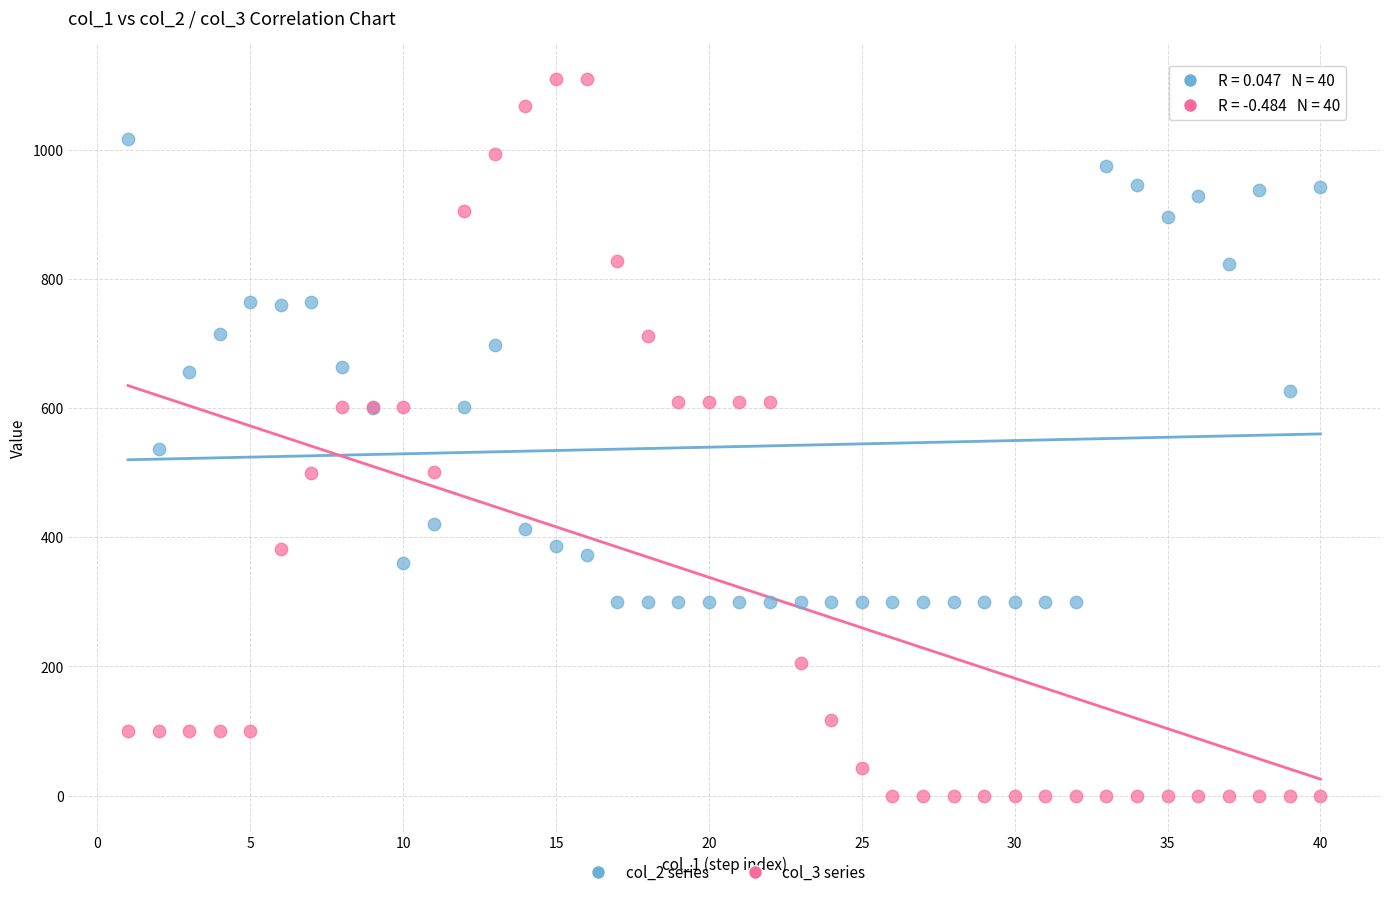

Which series reaches the minimum Y coordinate?

col_3 series